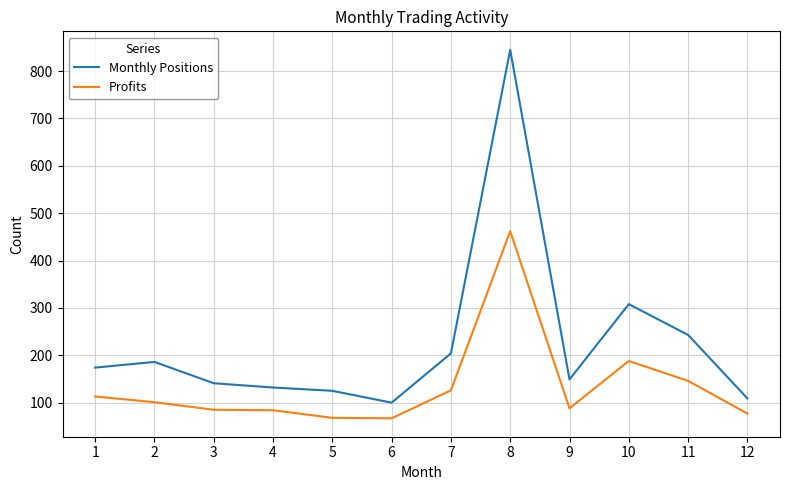

At how many categories does at least one series exceed 548?

1